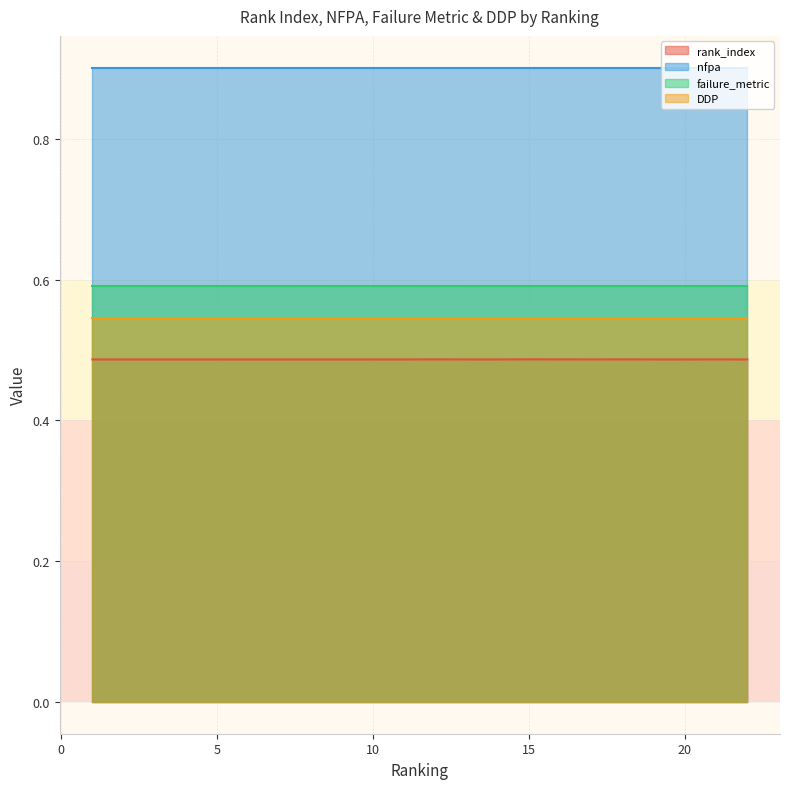

What is the sum of the DDP values at 18 and 8?

1.1